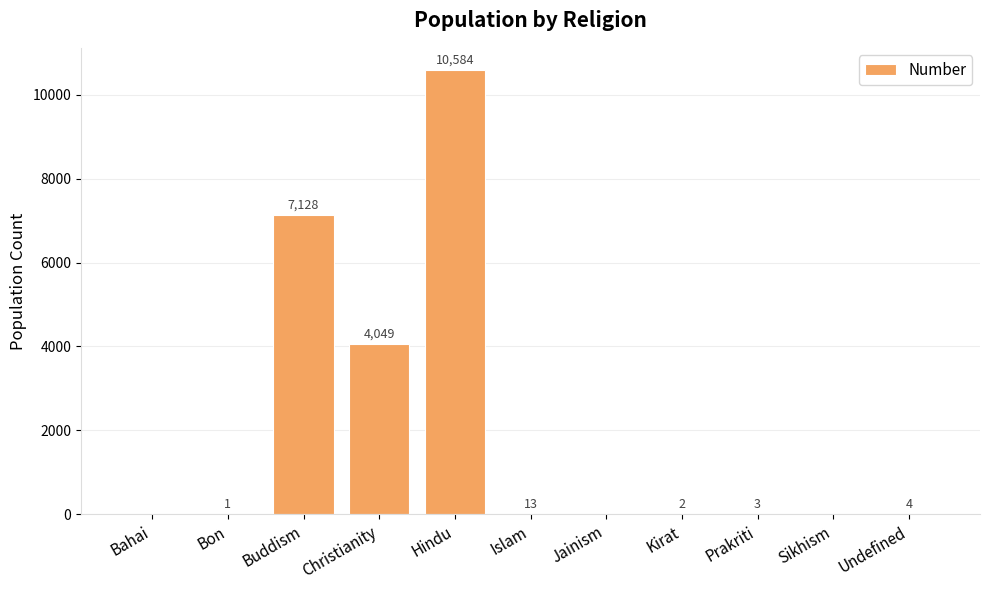

What is the change in value from Bon to Prakriti?

+2